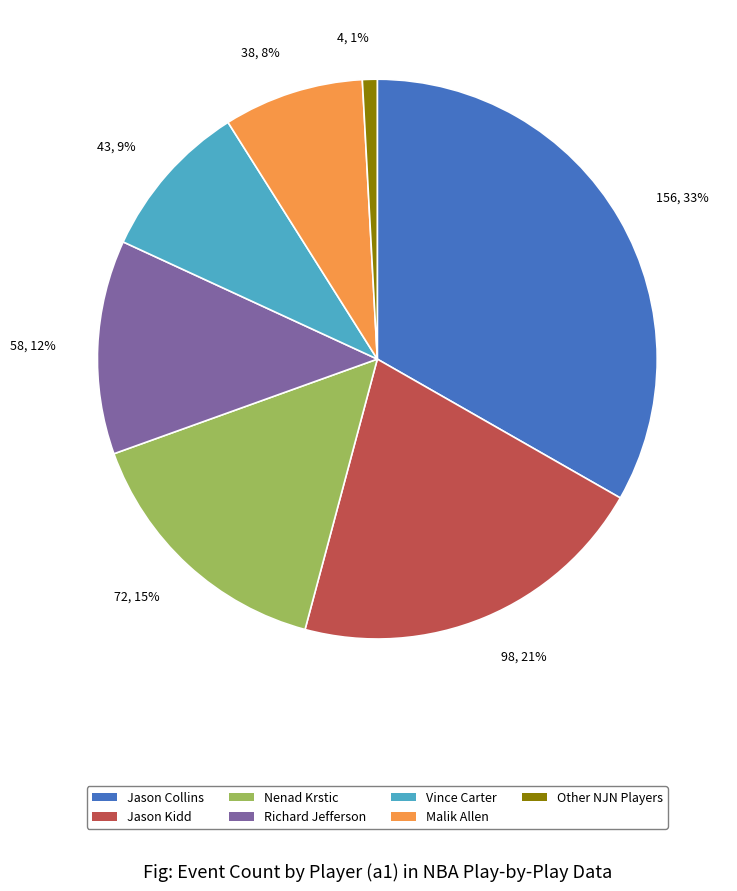

Which slice is the largest?

Jason Collins